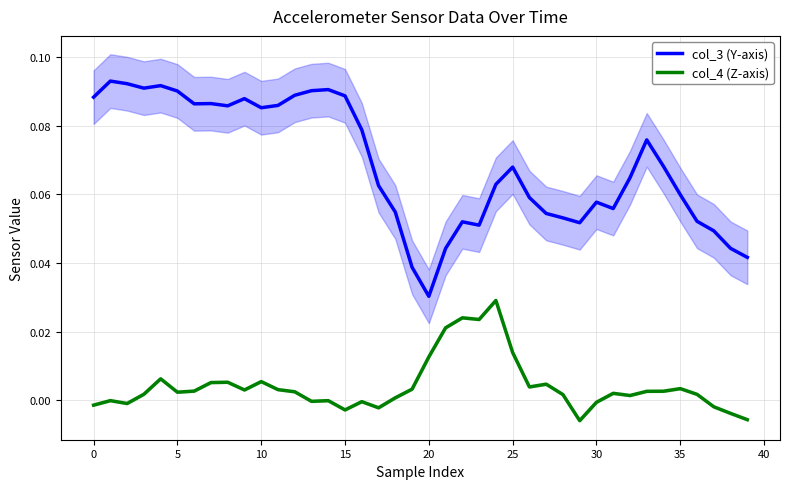

True or false: col_3 (Y-axis) and col_4 (Z-axis) intersect in this chart.

False